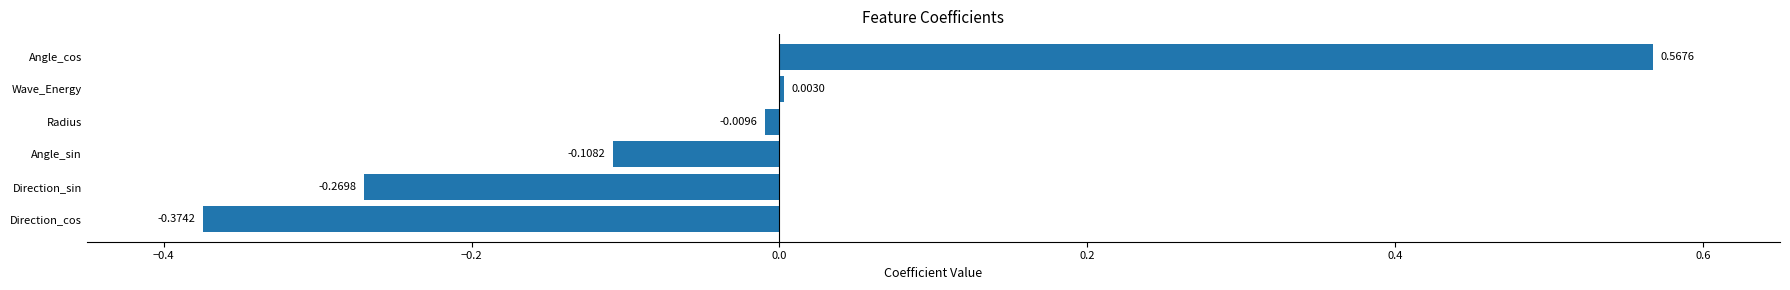

Which has a higher value, Direction_sin or Wave_Energy?

Wave_Energy